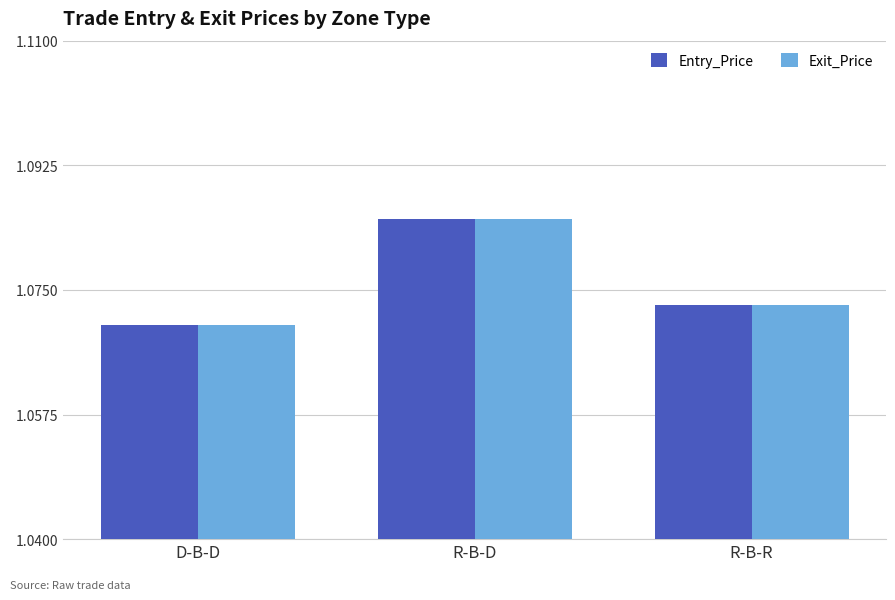

How many bars are there in each group?

2